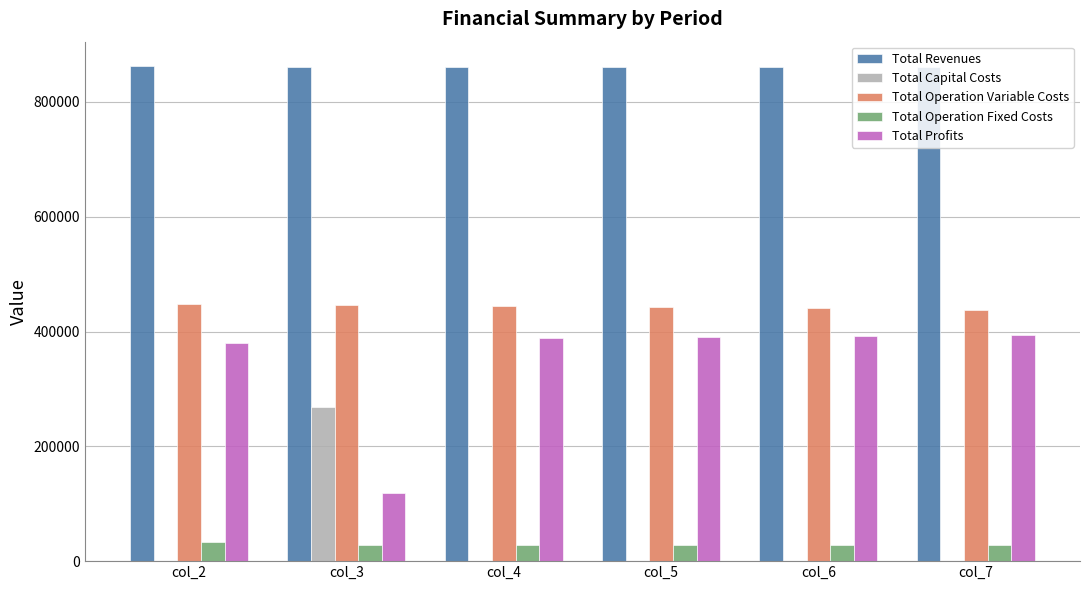

What is the total value across all series at col_5?

1722679.0